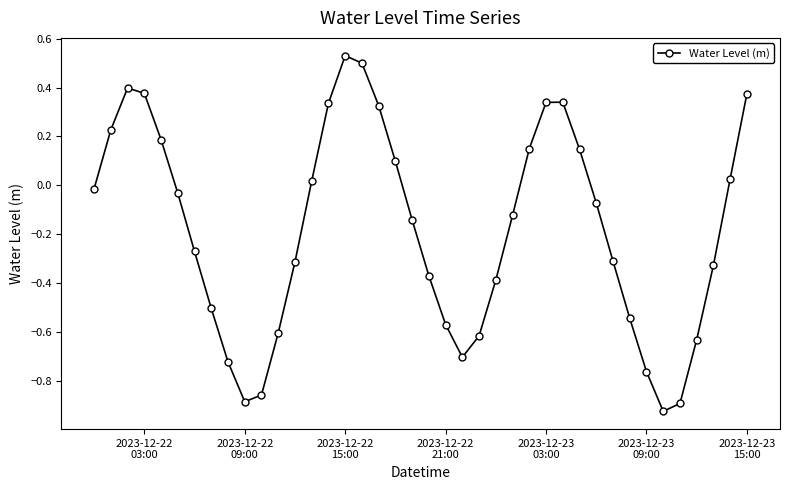

How many negative values are there?

24